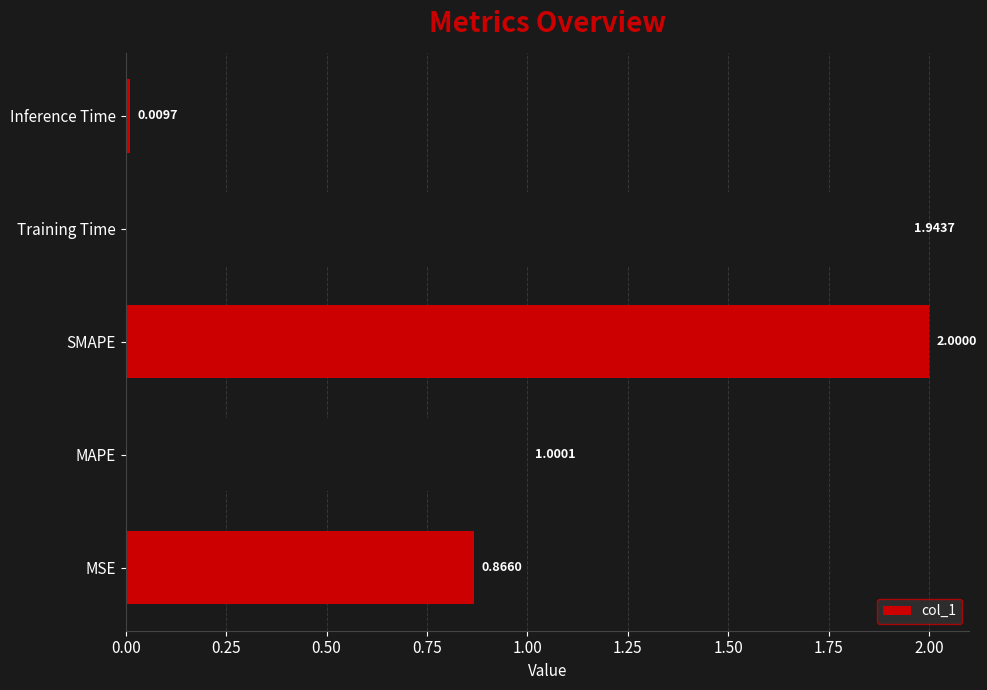

Where is the data nearest to the value 1?

MAPE